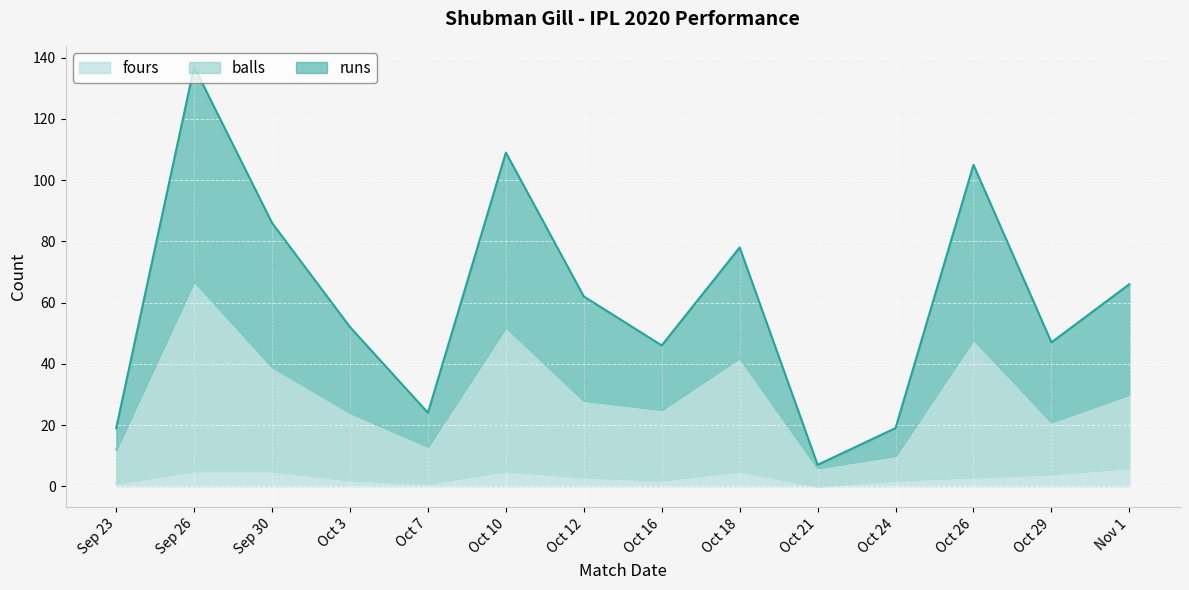

Rank the series by their average value, from lowest to highest.

fours, balls, runs